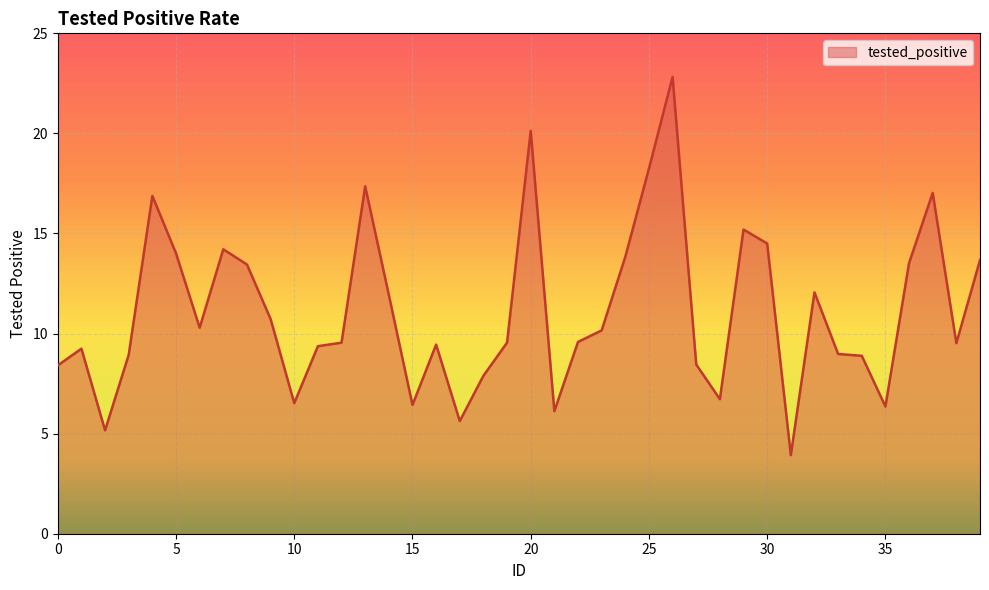

What is the smallest value displayed?

3.9